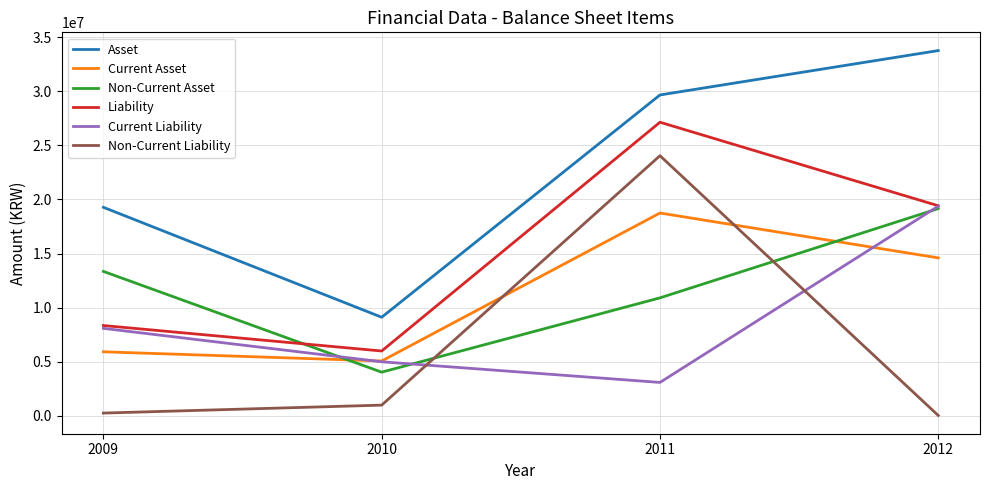

Where does the Current Asset series first go above 14601386?

2011